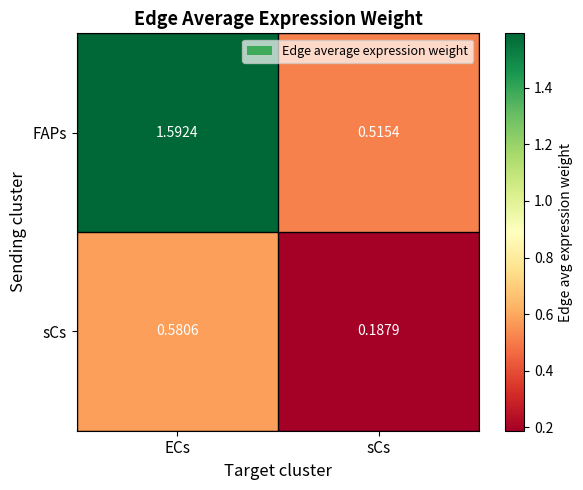

List the series in order of their overall mean, highest first.

FAPs, sCs